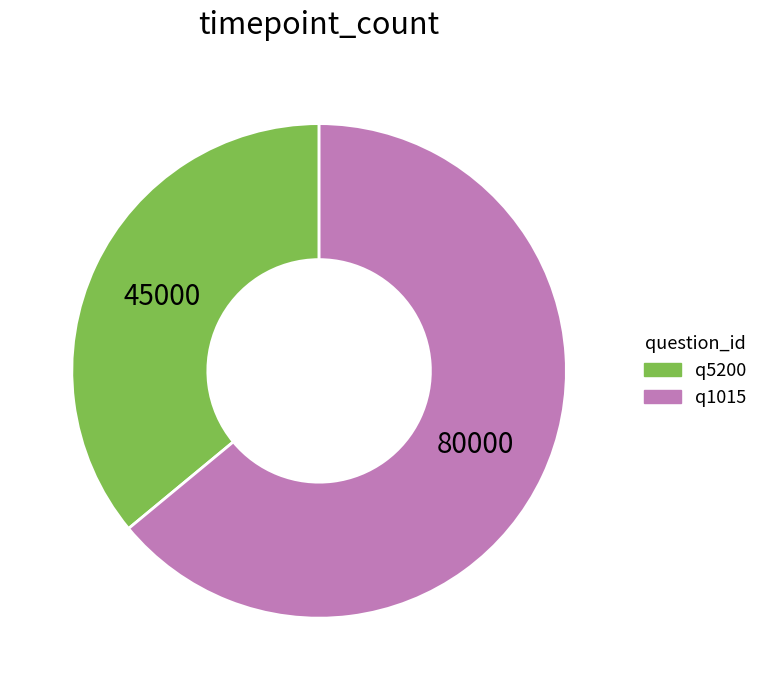

Is it true that q5200 is 42% of the pie?

False